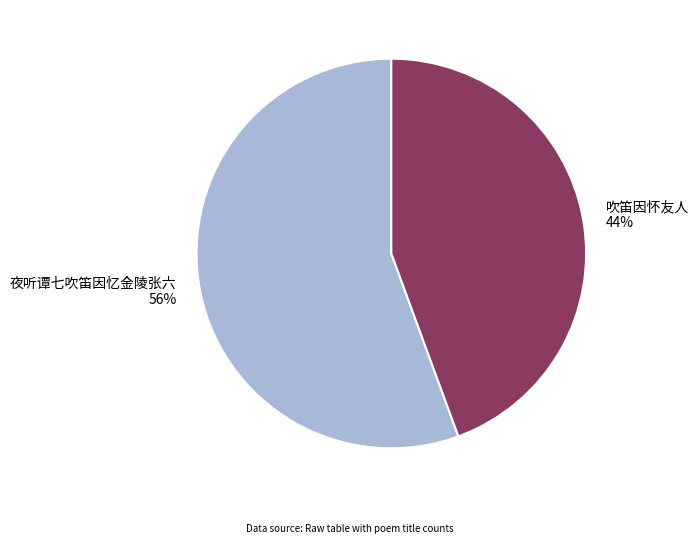

How many segments does this pie chart have?

2